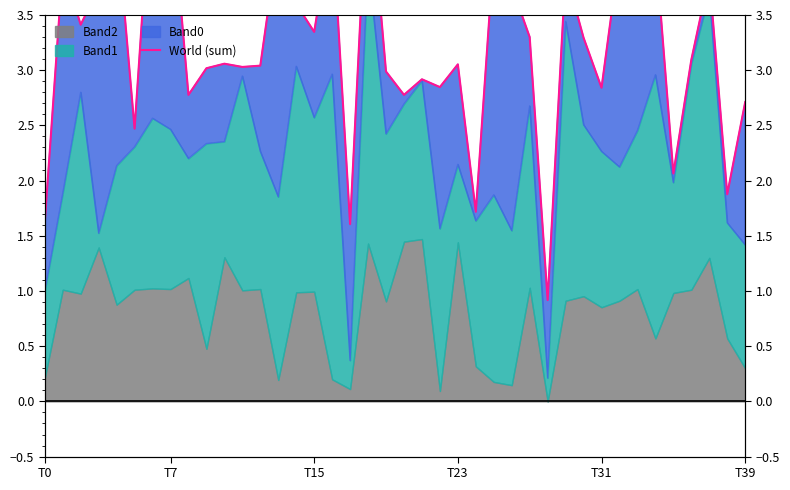

How many values are below 3?

14